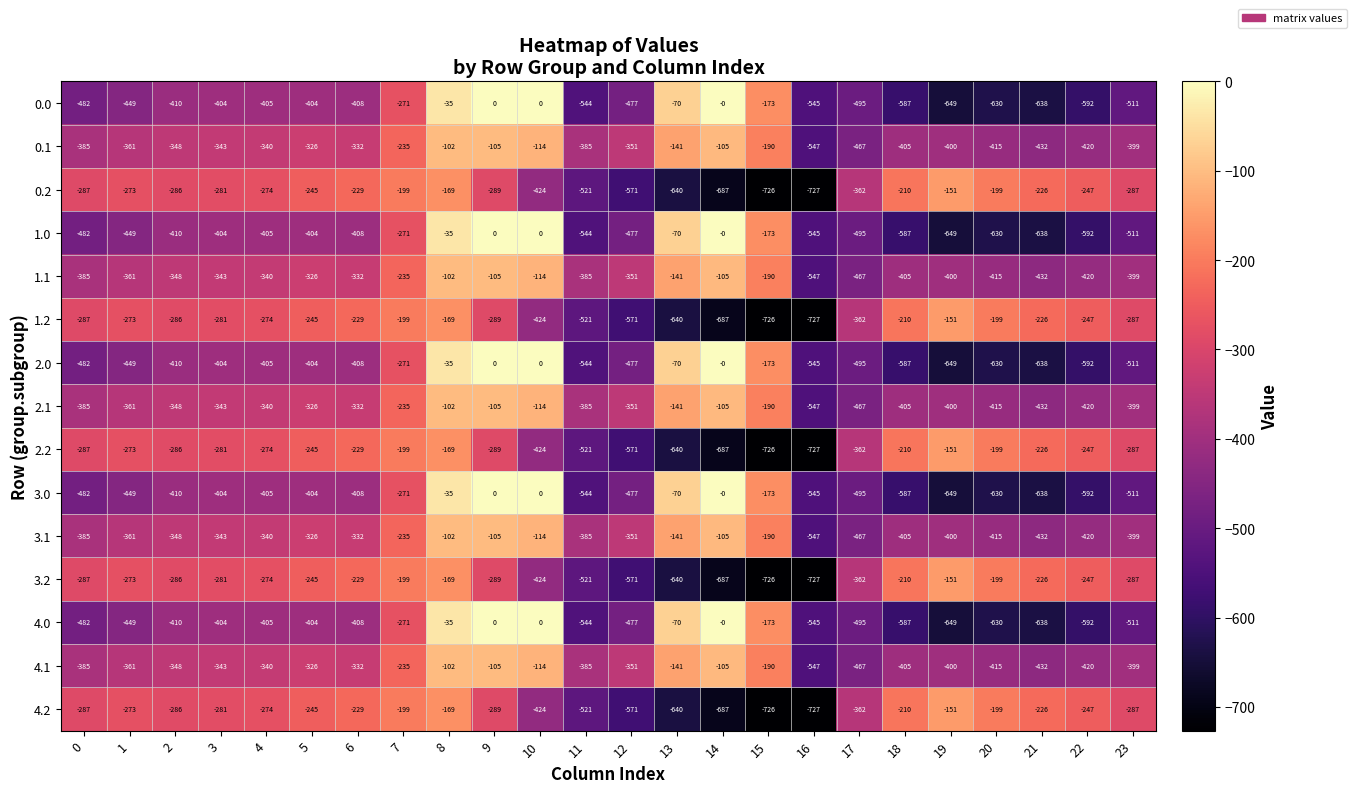

Where does the 1.1 series first go above -348?

3